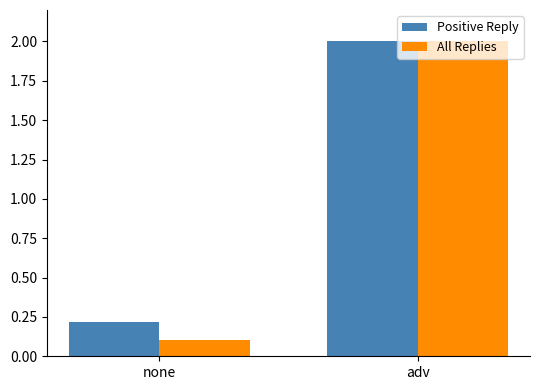

What value does the All Replies series have at adv?

2.0